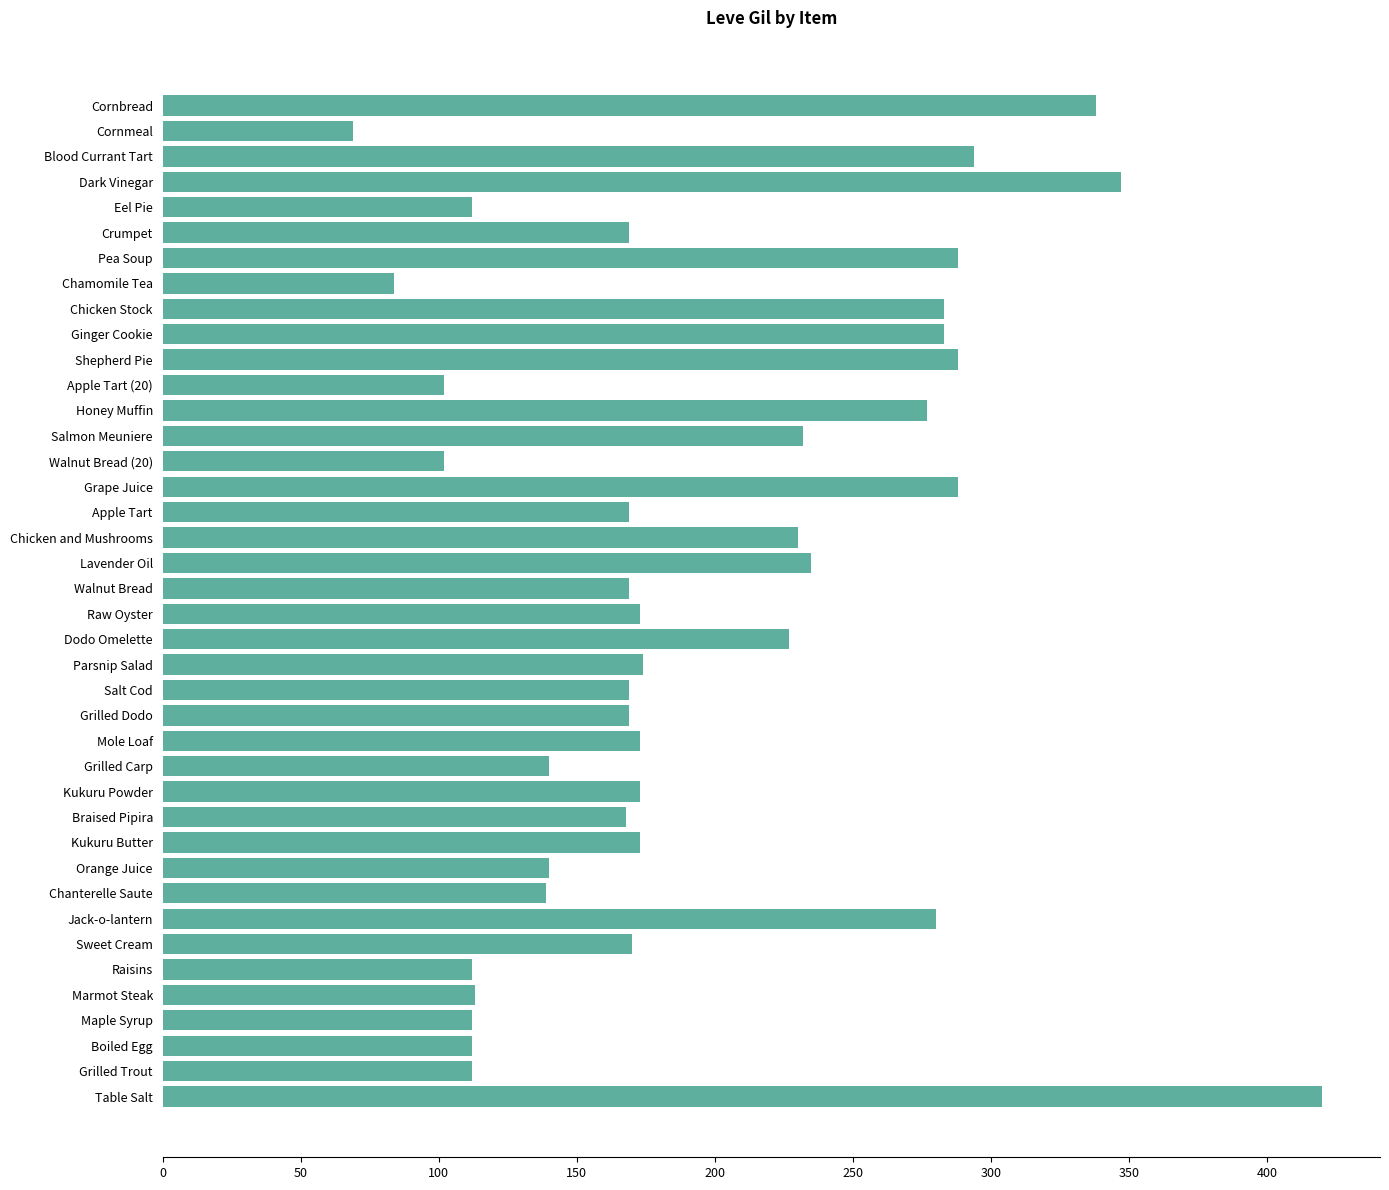

What value does the data have at Shepherd Pie, to the nearest 10?

290